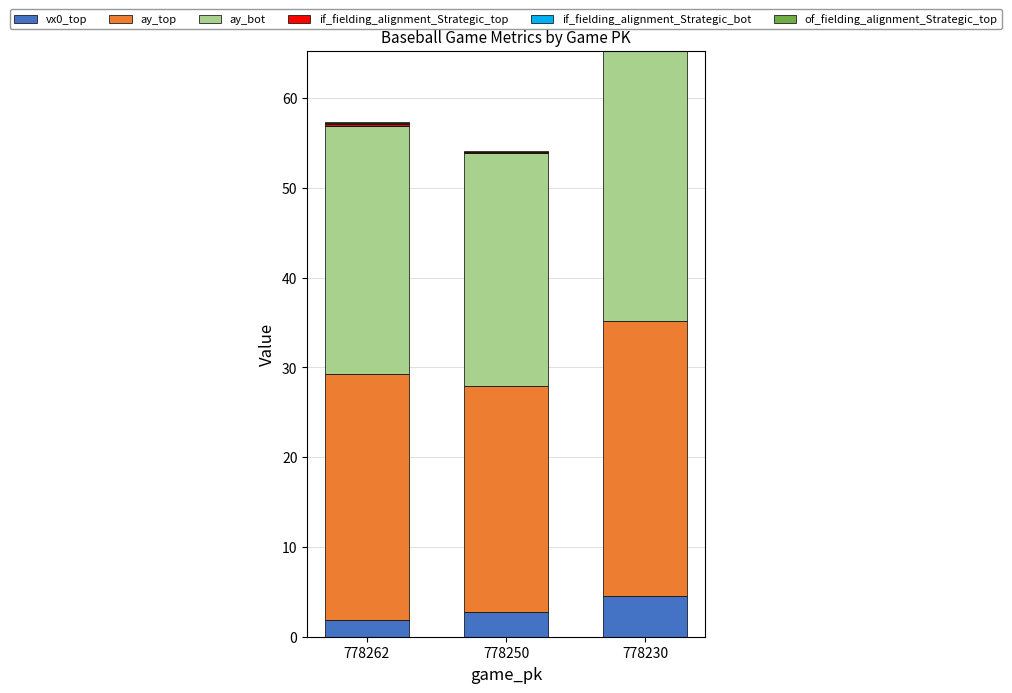

What is the highest value of the vx0_top series?

4.5